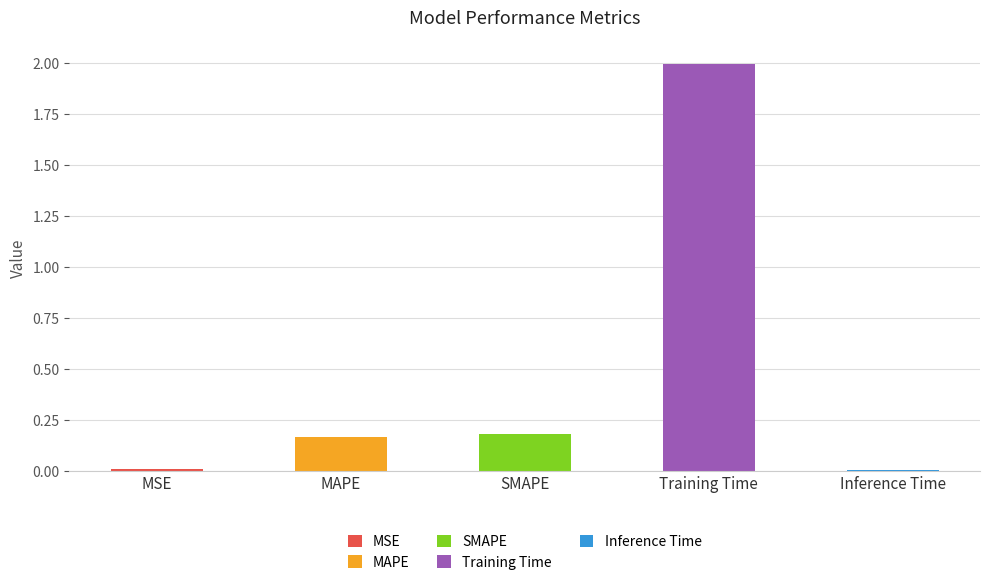

Rank the categories by value from lowest to highest.

Inference Time, MSE, MAPE, SMAPE, Training Time